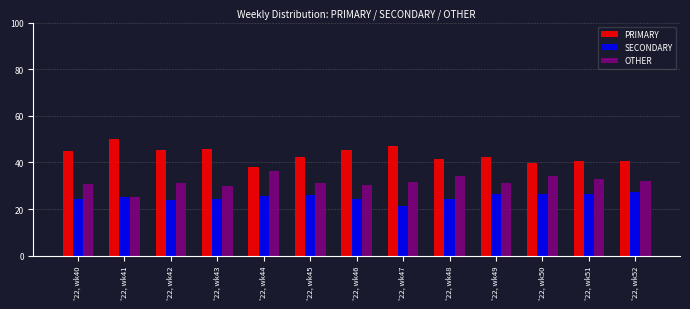

At which label does SECONDARY reach its minimum?

'22, wk47